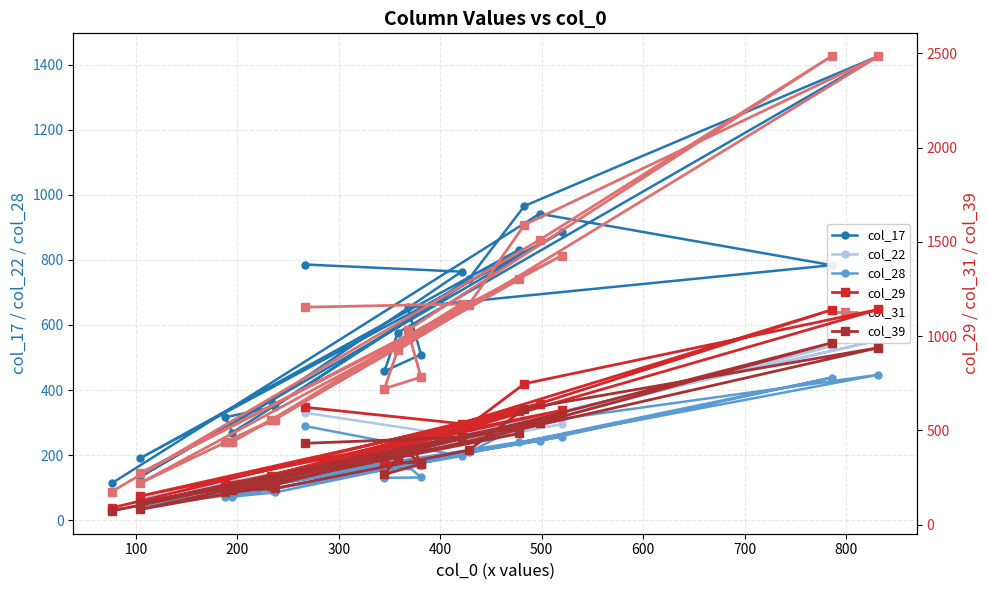

Which series has the largest total across all categories?

col_31